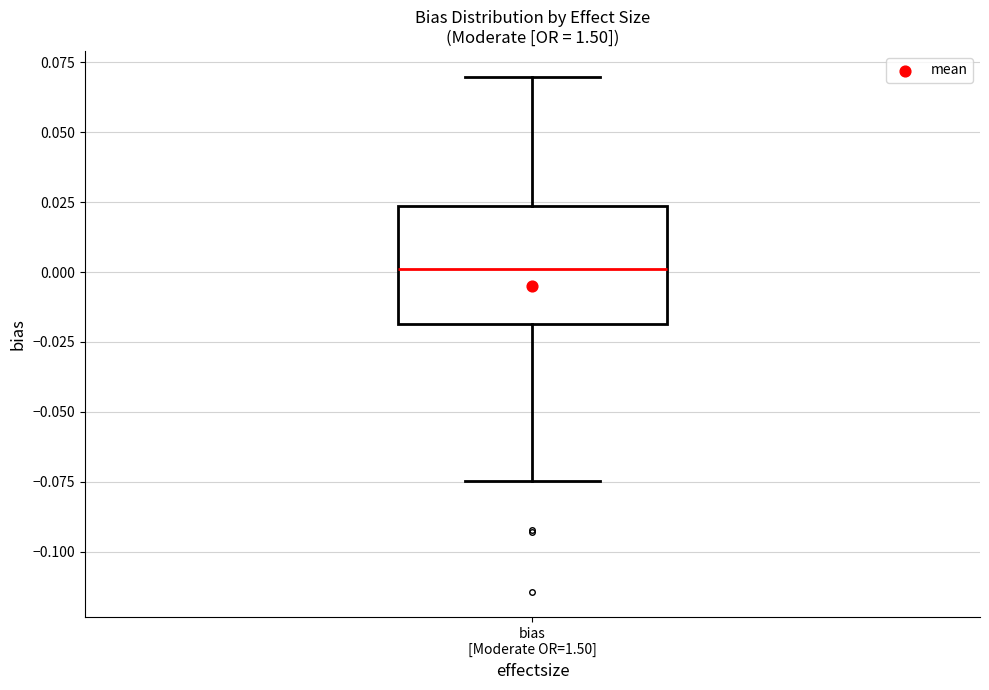

Read this box plot against the y-axis: the position of the median line, the range covered by the box, and the ends of both whiskers. The values are not printed on the chart, so give them approximately, as read against the axis.

median 0.000, box -0.020 to 0.025, whiskers -0.075 to 0.070